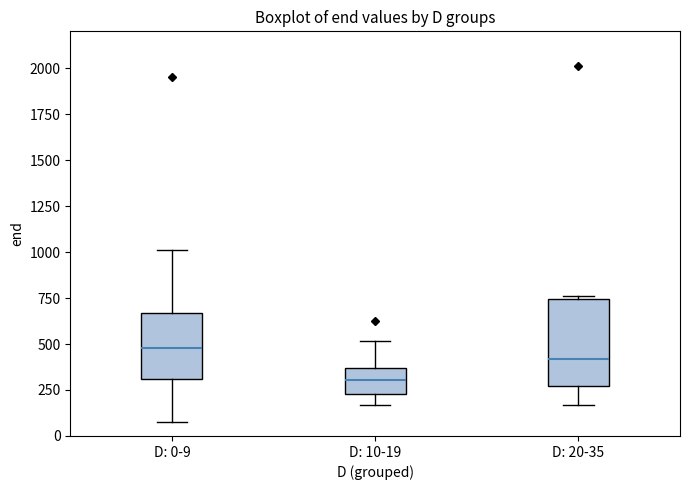

Reading left to right, transcribe this box plot: for each box, give where its median line is, the range the box spans, and where its two whiskers end, as read against the y-axis. The values are not printed on the chart, so give them approximately, as read against the axis.

D: 0-9: median 500, box 300 to 650, whiskers 100 to 1000
D: 10-19: median 300, box 250 to 350, whiskers 150 to 500
D: 20-35: median 400, box 250 to 750, whiskers 150 to 750 (just above the box's upper edge)